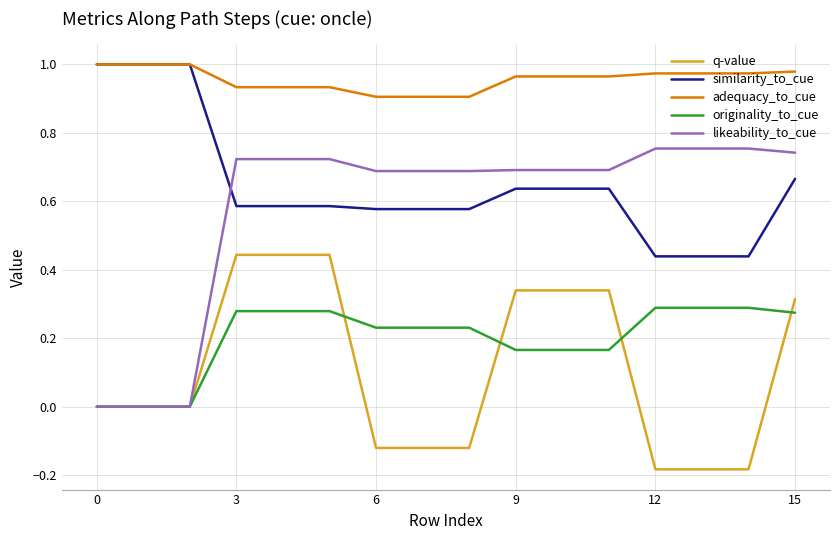

Which series has the widest spread of values?

likeability_to_cue